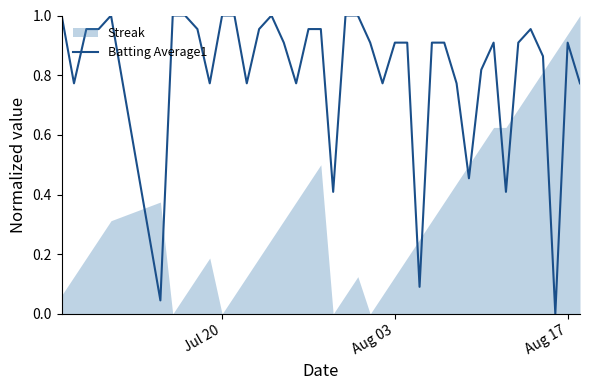

The value at 39 is 0.2. True or false?

False